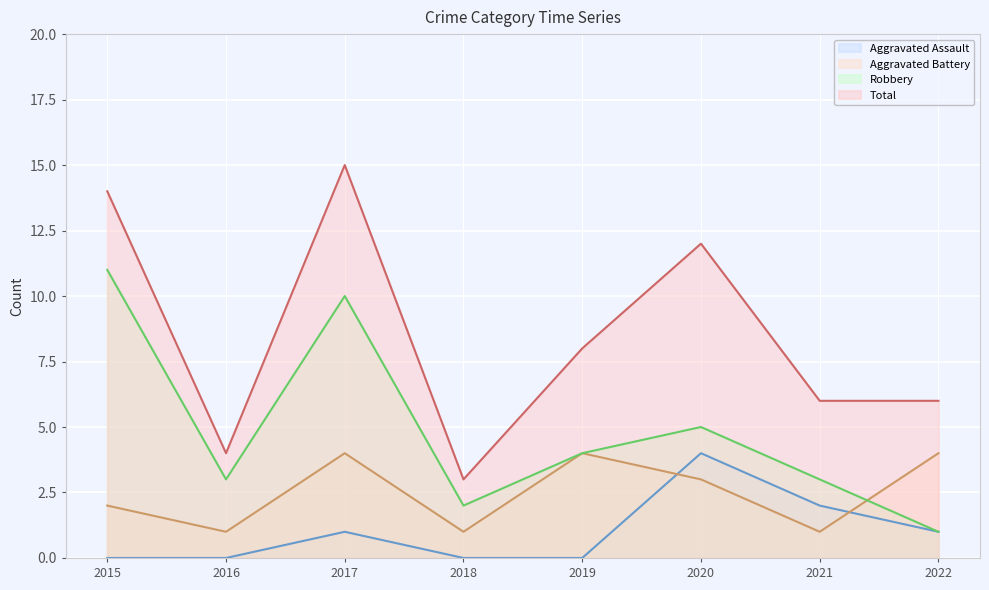

Reading left to right, list all the values displayed in this chart.

Aggravated Assault: 0	0	1	0	0	4	2	1
Aggravated Battery: 2	1	4	1	4	3	1	4
Robbery: 11	3	10	2	4	5	3	1
Total: 14	4	15	3	8	12	6	6